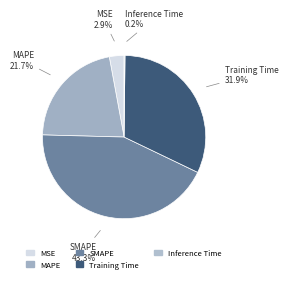

What percentage do MAPE and SMAPE together represent?

65.0%